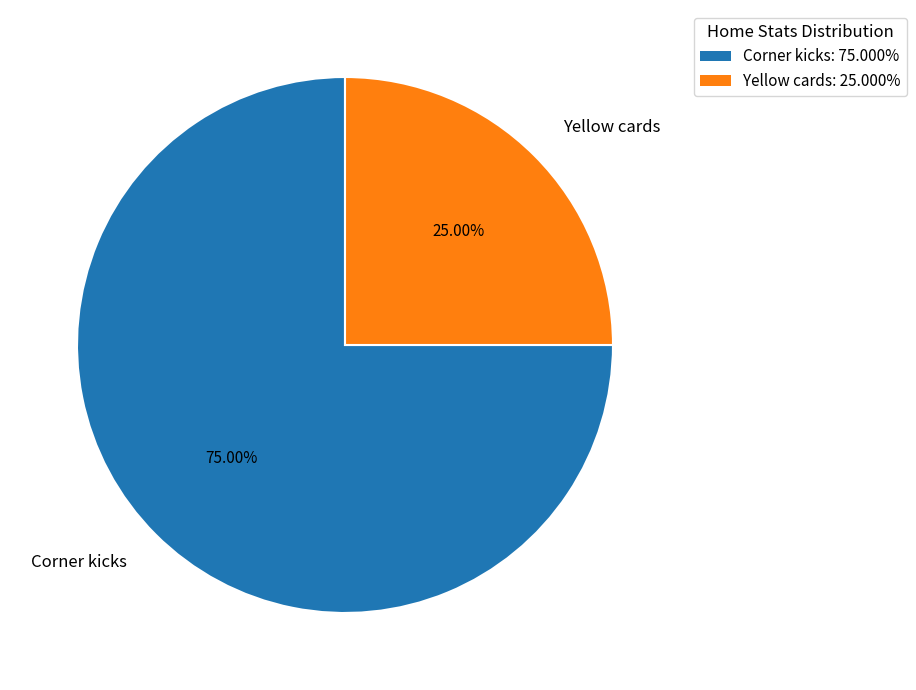

Which has a higher value, Yellow cards or Corner kicks?

Corner kicks